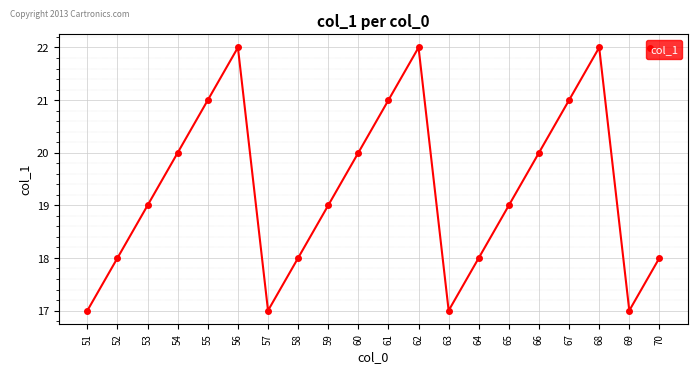

Which has a higher value, 67 or 51?

67